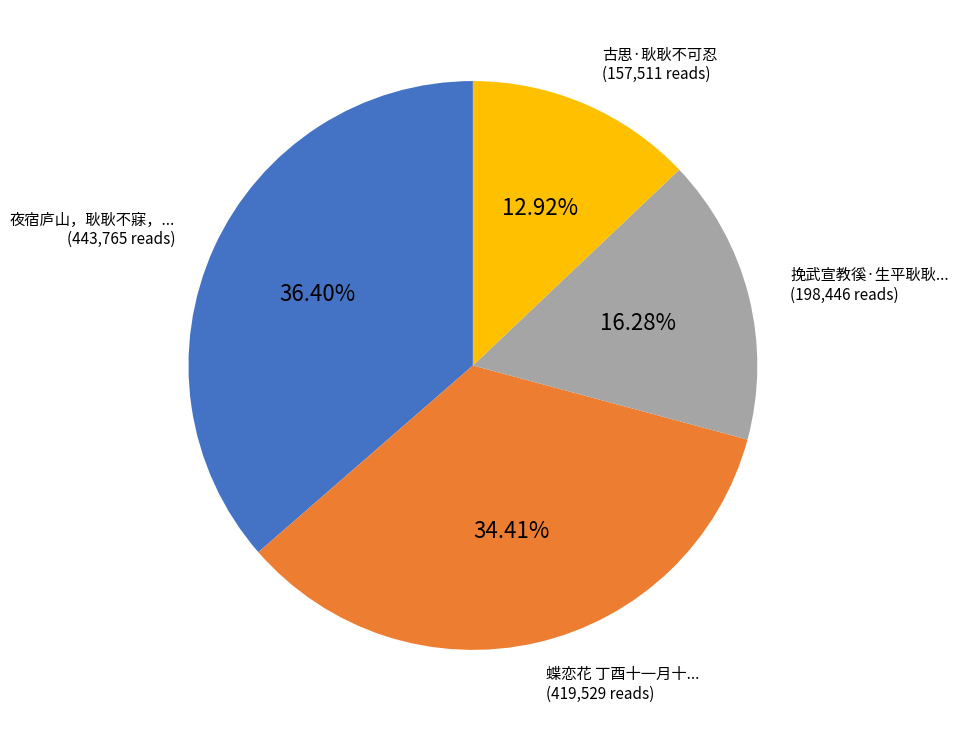

To the nearest percent, what is the average slice percentage?

25%